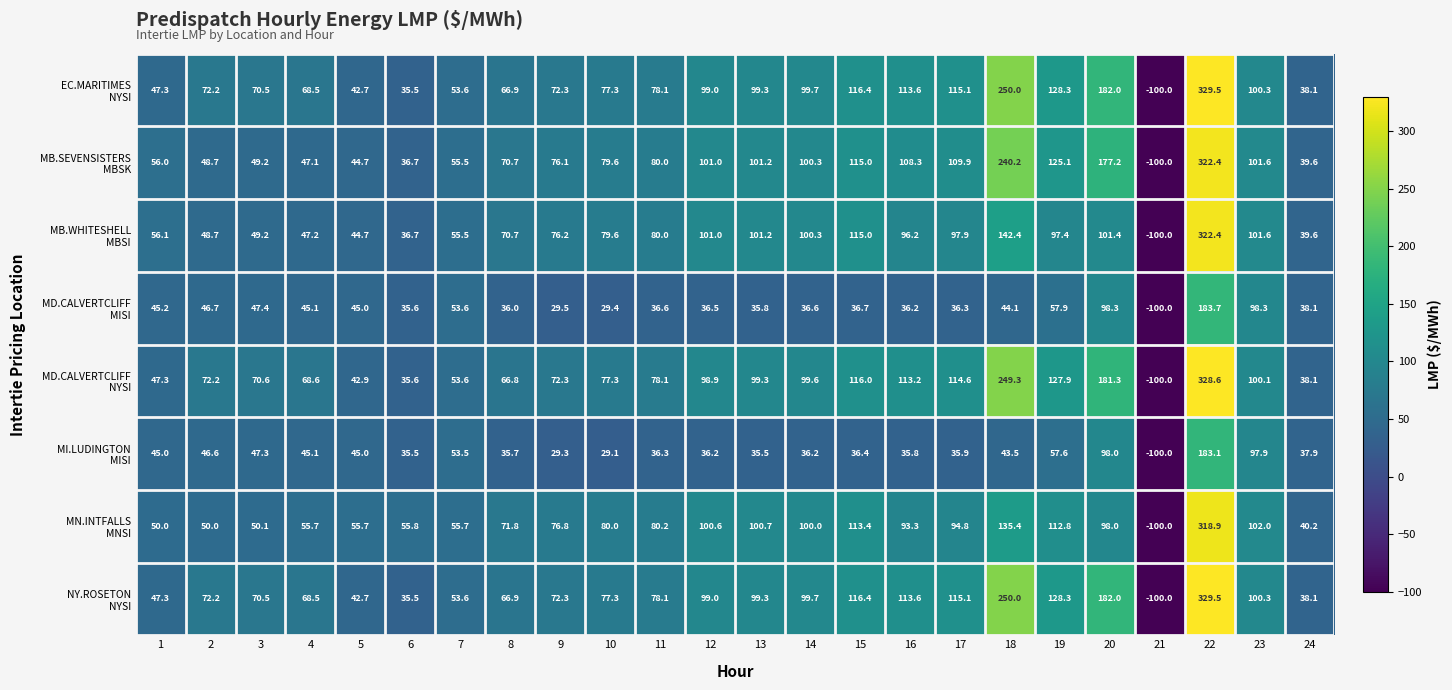

What is the minimum value shown in the chart?

-100.0